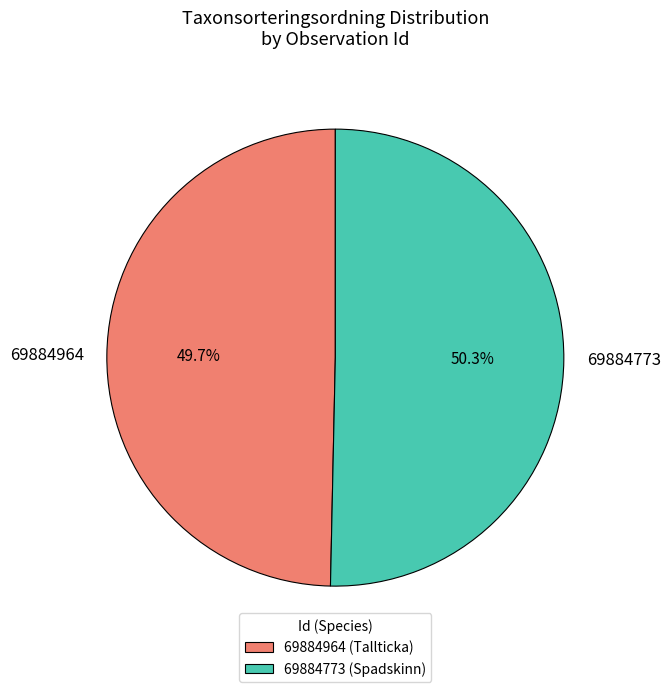

To the nearest percent, what is the difference between the largest and smallest slice percentages?

1%